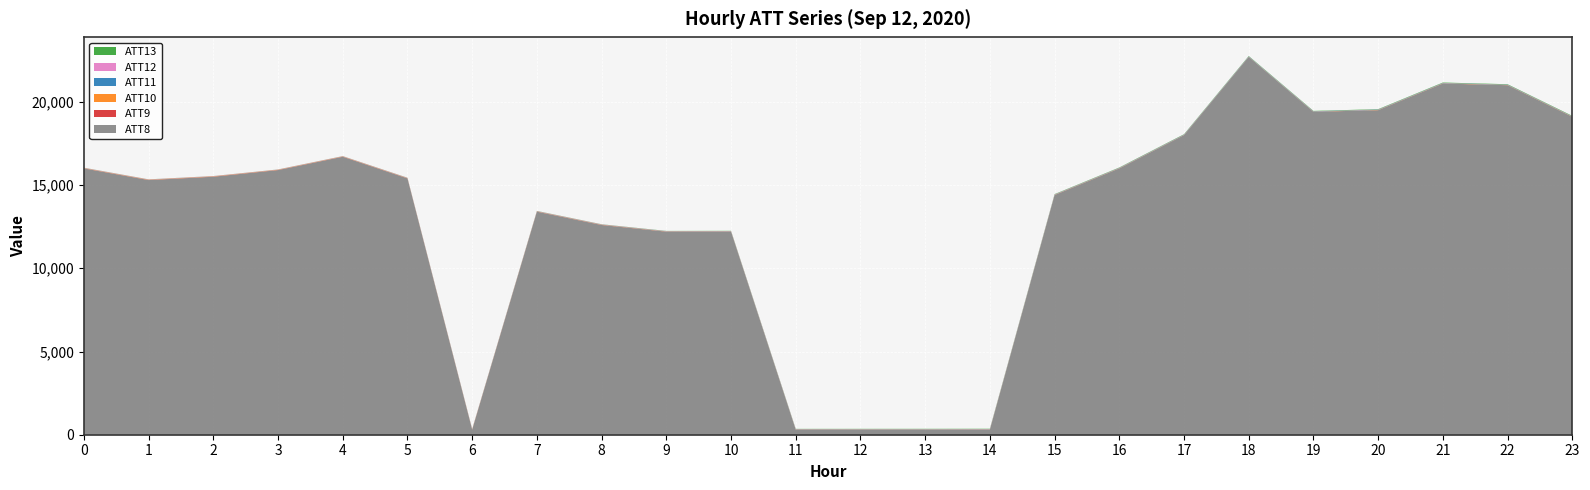

Reading left to right, transcribe all the data shown in this chart.

ATT8: 16000.0	15300.0	15500.0	15900.0	16700.0	15400.0	300.0	13400.0	12600.0	12200.0	12200.0	300.0	300.0	300.0	300.0	14400.0	16000.0	18000.0	22700.0	19400.0	19500.0	21100.0	21000.0	19100.0
ATT9: 7.9	9.2	8.6	8.5	8.7	8.6	8.7	8.9	7.2	3.9	6.9	6.2	5.1	3.8	5.1	4.2	3.6	3.3	3.1	3.6	3.8	3.7	3.0	2.1
ATT10: 14.2	15.1	16.0	13.7	13.1	12.0	11.3	11.2	12.2	11.5	9.5	9.6	10.7	11.2	11.9	11.3	11.3	10.0	9.0	9.6	12.0	12.7	12.9	14.7
ATT11: 4.4	3.1	2.4	2.4	3.5	3.9	5.3	7.0	7.2	8.5	10.7	11.2	11.9	12.8	12.8	13.0	14.6	15.9	16.9	17.1	16.8	16.7	16.8	15.3
ATT12: 10.8	10.5	10.6	9.4	10.3	10.2	10.3	10.7	10.6	10.2	9.4	9.8	9.8	9.3	10.5	10.2	9.6	7.9	6.3	6.8	7.3	6.6	5.5	5.7
ATT13: 6.1	5.9	4.8	5.2	5.8	6.8	8.1	9.3	8.9	11.0	14.0	14.5	15.6	17.2	18.2	17.6	18.2	19.1	19.6	19.4	20.5	22.2	21.6	21.1